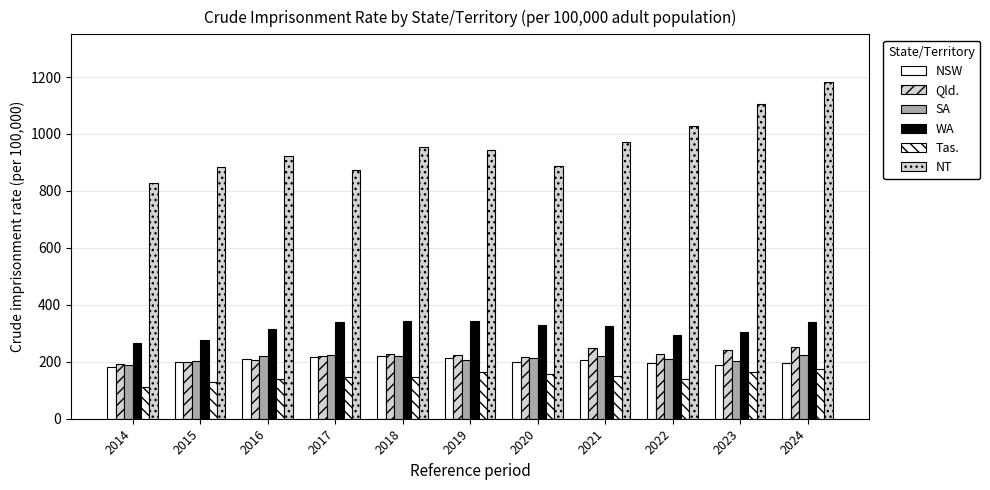

What is the value of the NT bar at the 5th from the left?

955.5